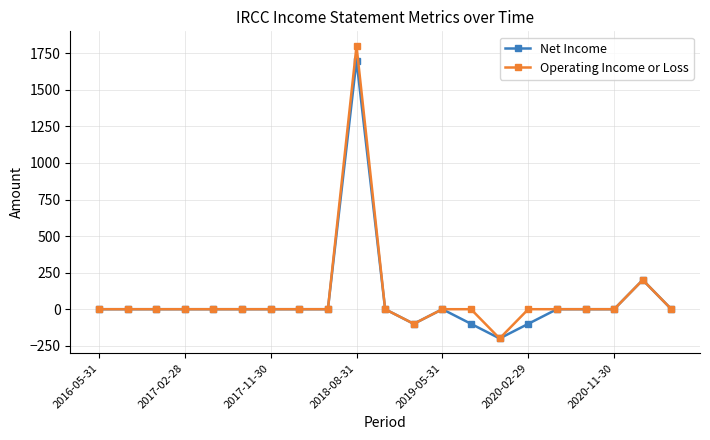

Which series has the largest range (max minus min)?

Operating Income or Loss